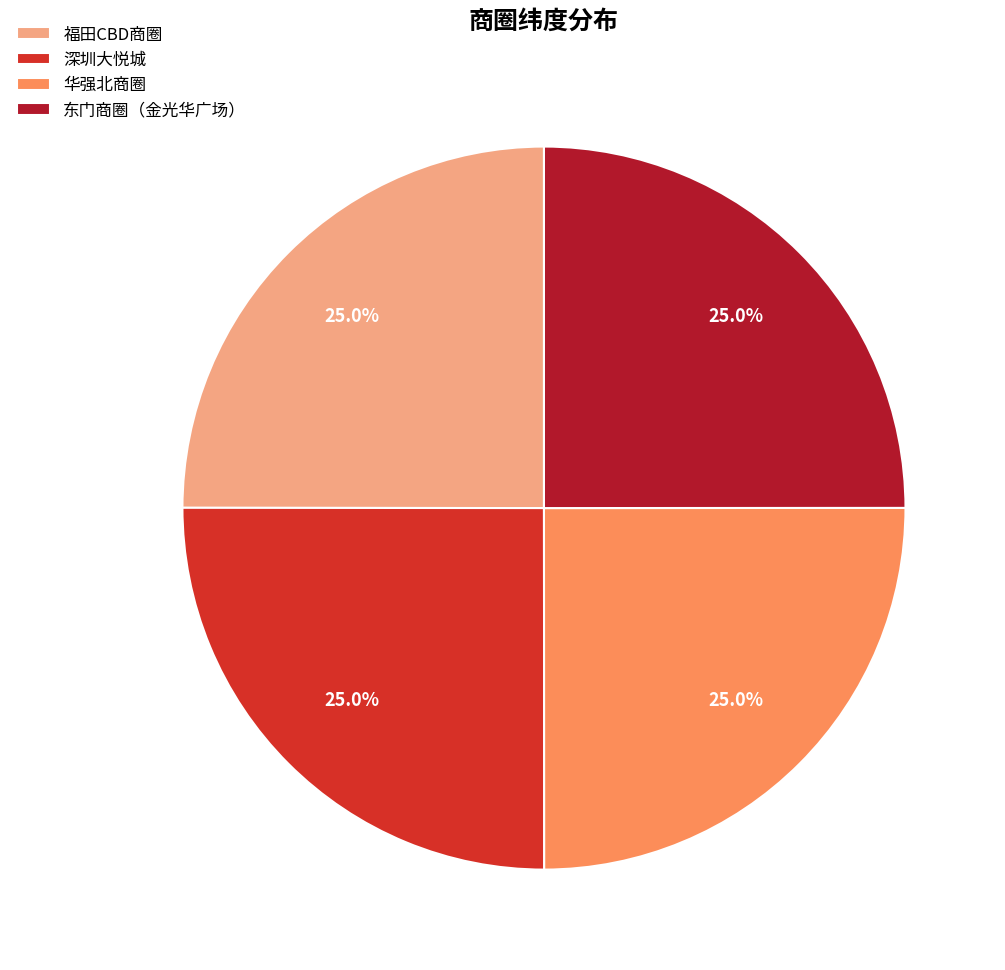

Is there any slice that represents more than half of the pie?

No